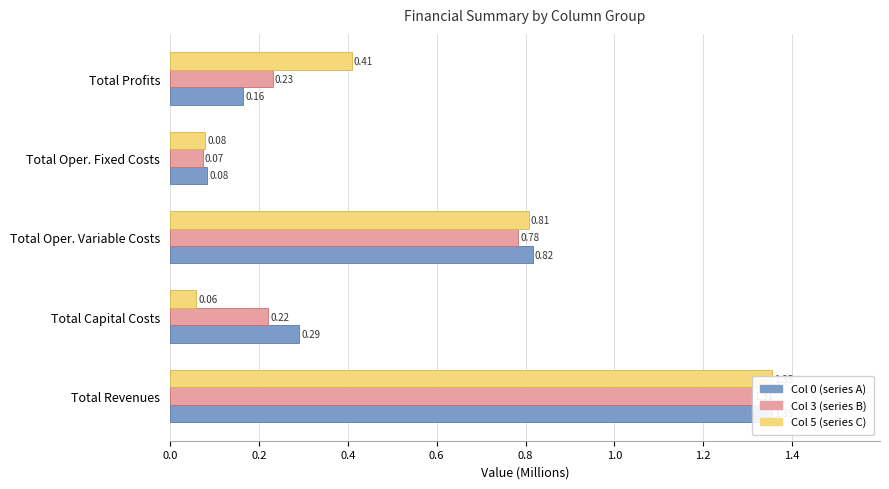

What is the value of the Col 3 (series B) bar at the 4th from the left?

0.1